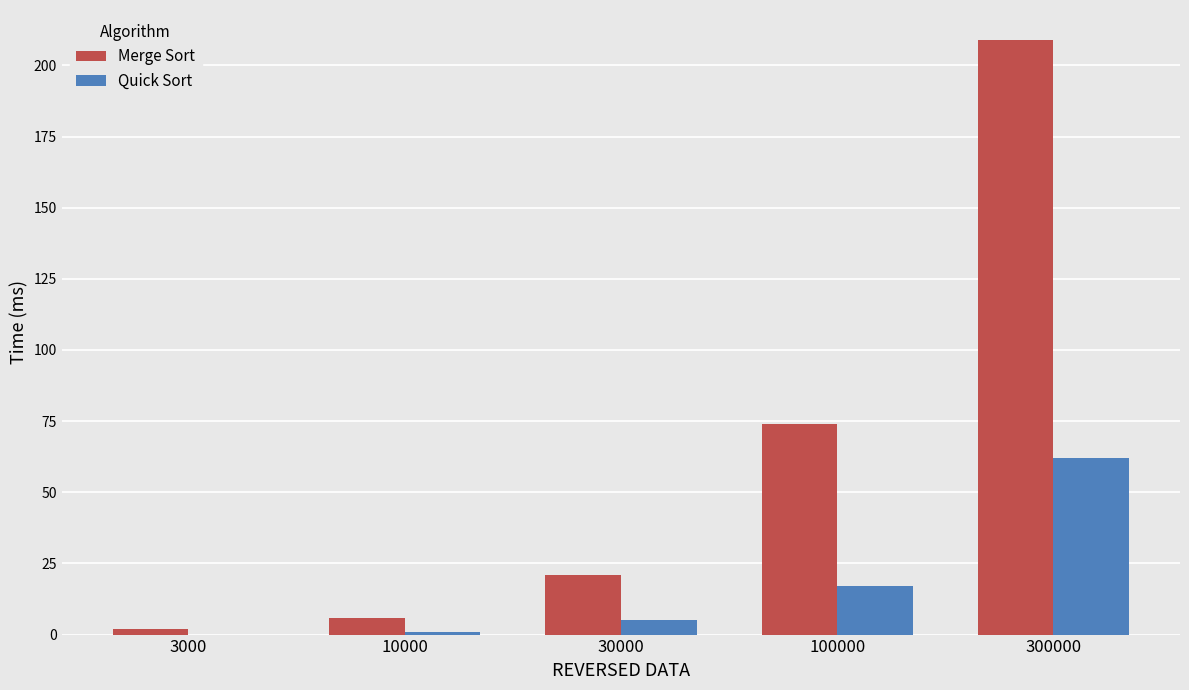

What is the approximate value of Merge Sort at 10000, to the nearest 5?

5